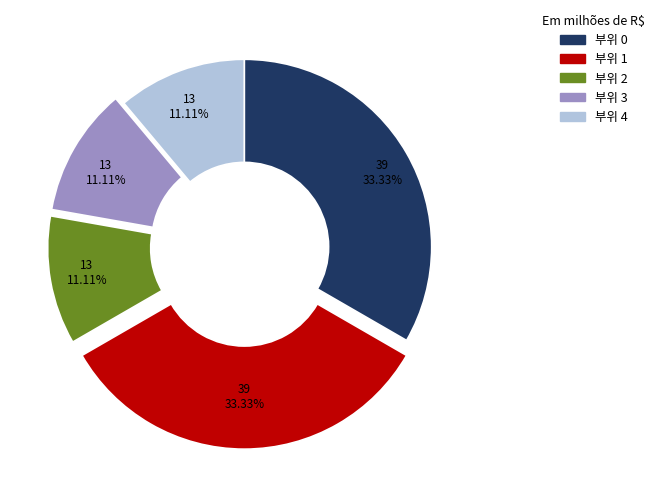

To the nearest percent, what is the difference between the 부위 1 and 부위 2 slice percentages?

22%